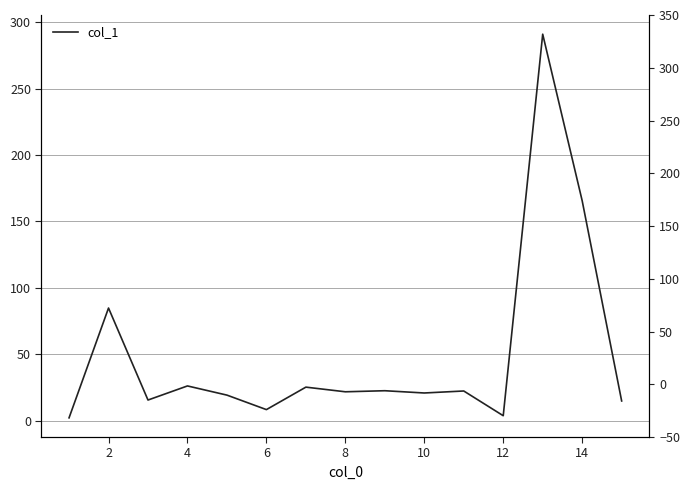

True or false: the data shows 44.8 at 12.

False